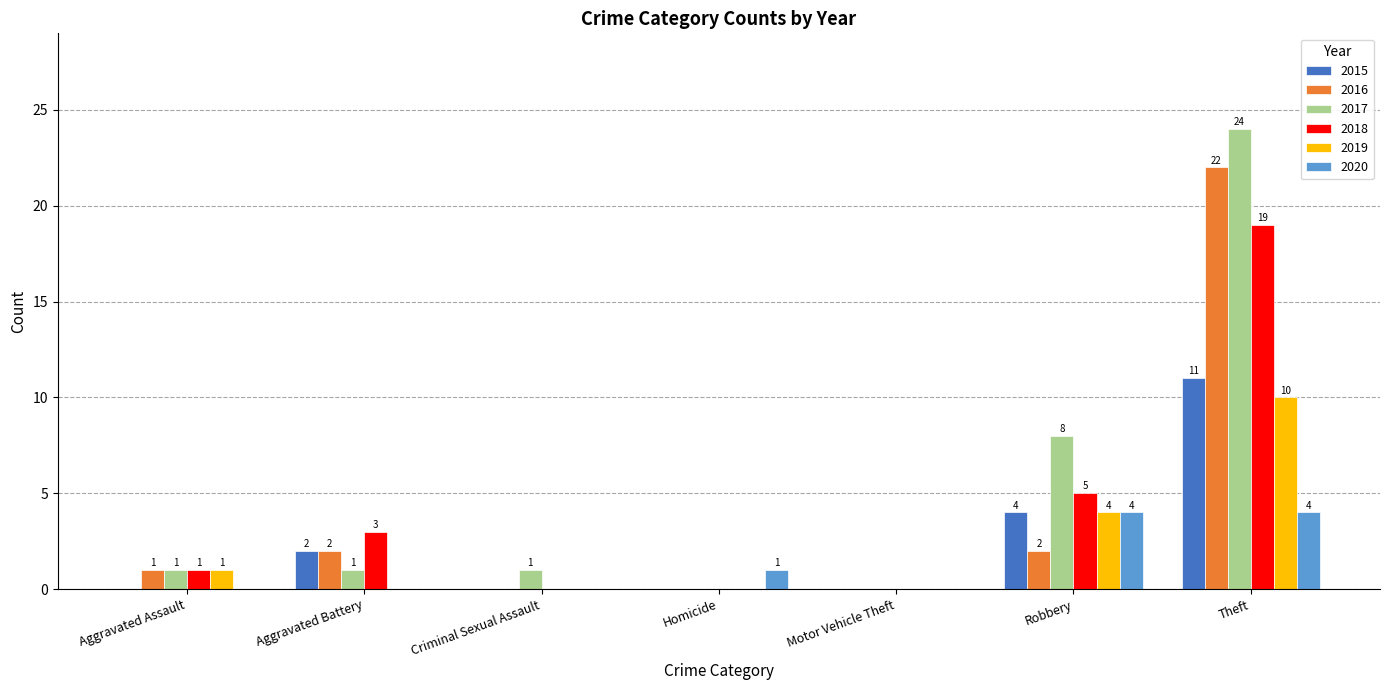

What is the sum of the 2018 values at Theft and Aggravated Battery?

22